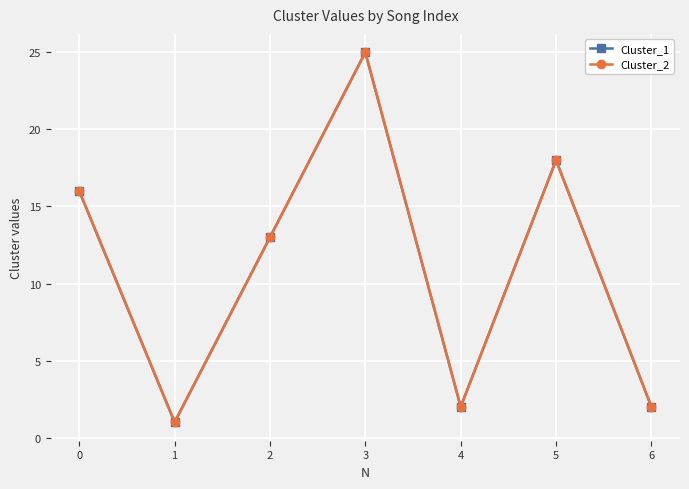

Is this an area chart (filled region under the line)?

No